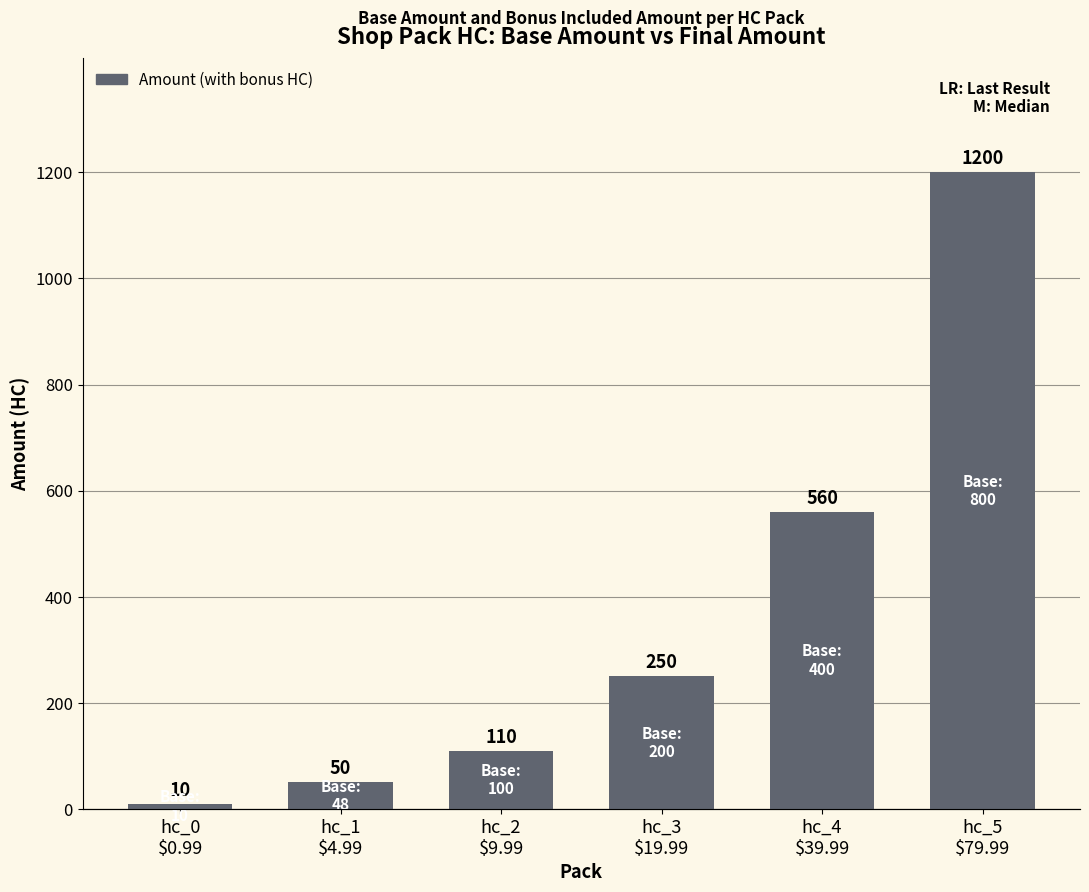

The chart shows a value of 151 at hc_2
$9.99. True or false?

False